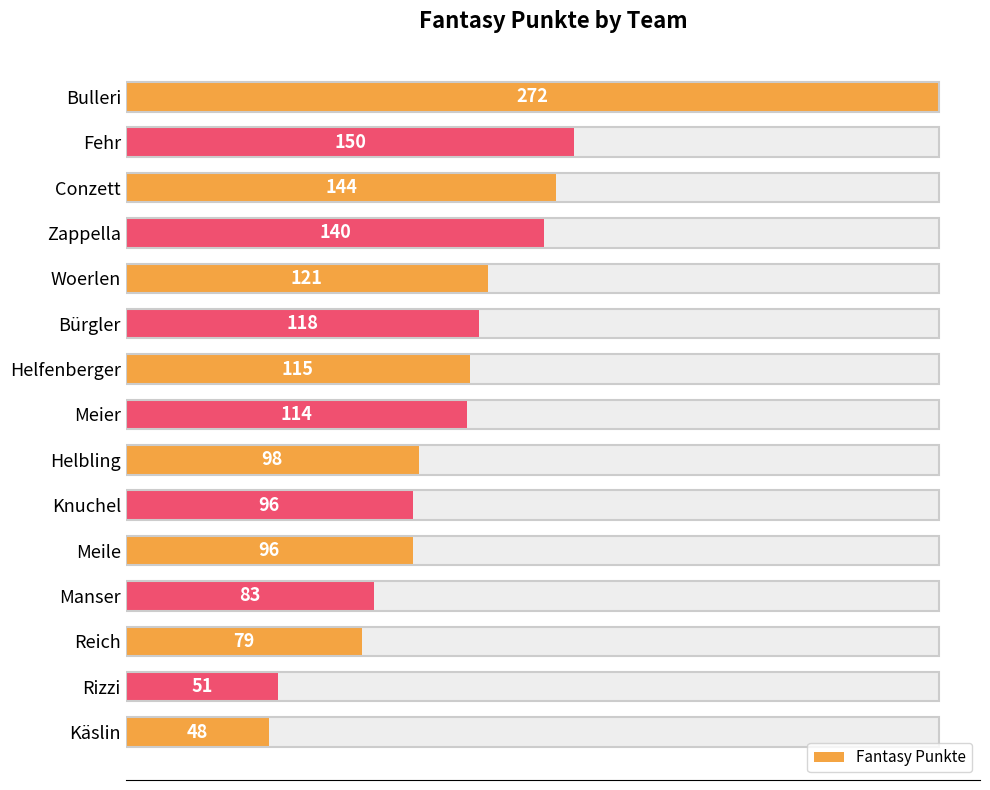

What is the change in value from Knuchel to Manser?

-13